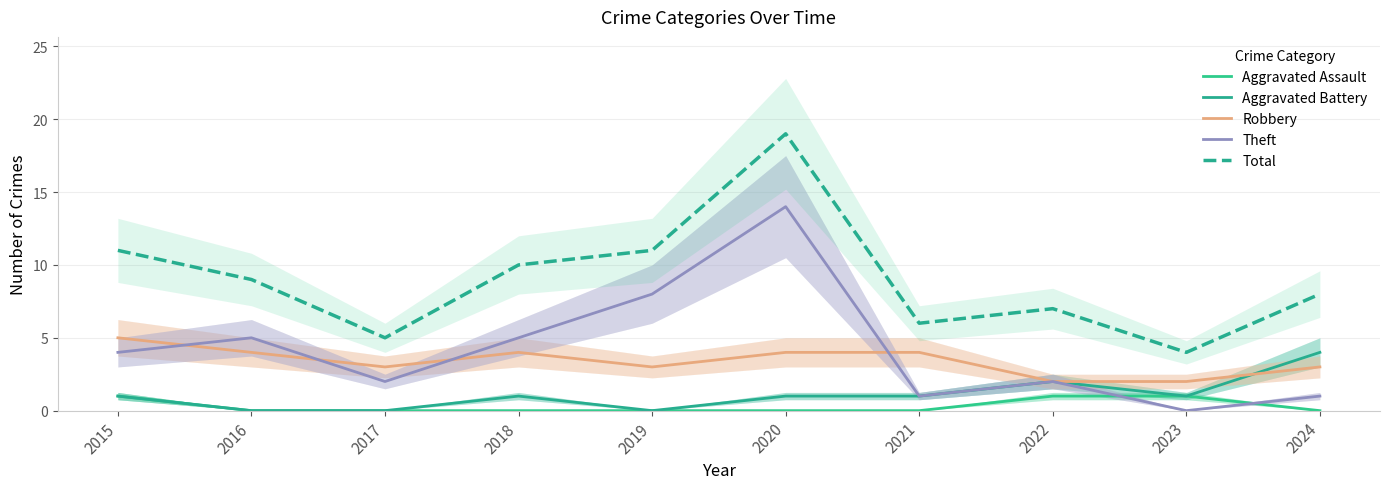

What is the total value across all series at 2020?

38